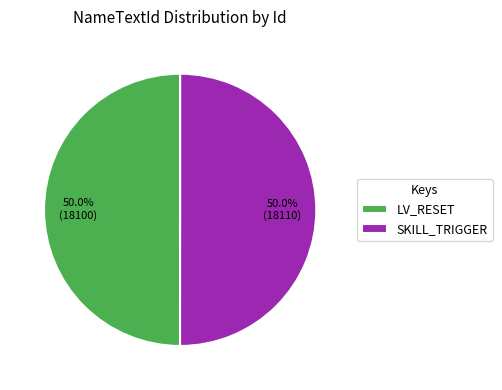

What is the ratio of the value at SKILL_TRIGGER to the value at LV_RESET?

1.0